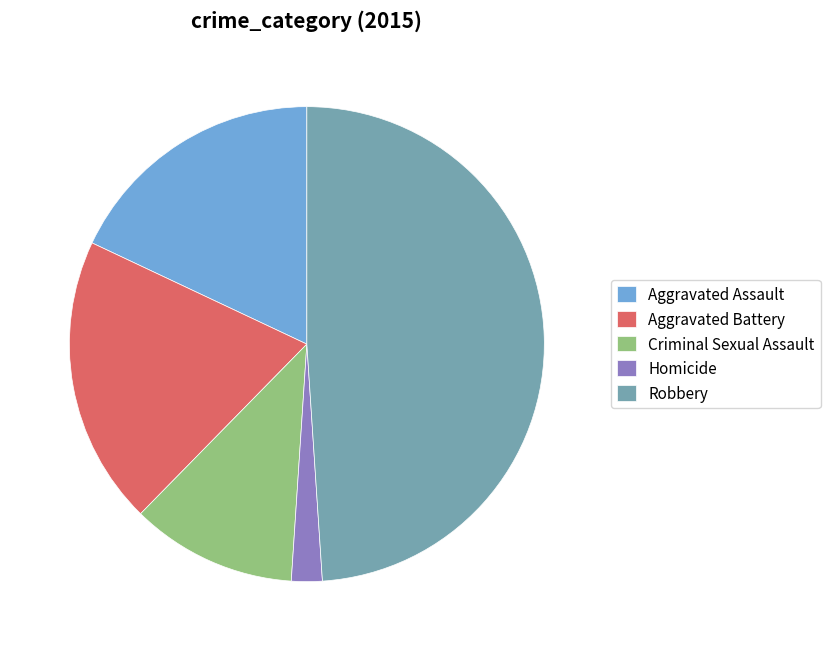

True or false: Aggravated Assault accounts for 18% of the total.

True